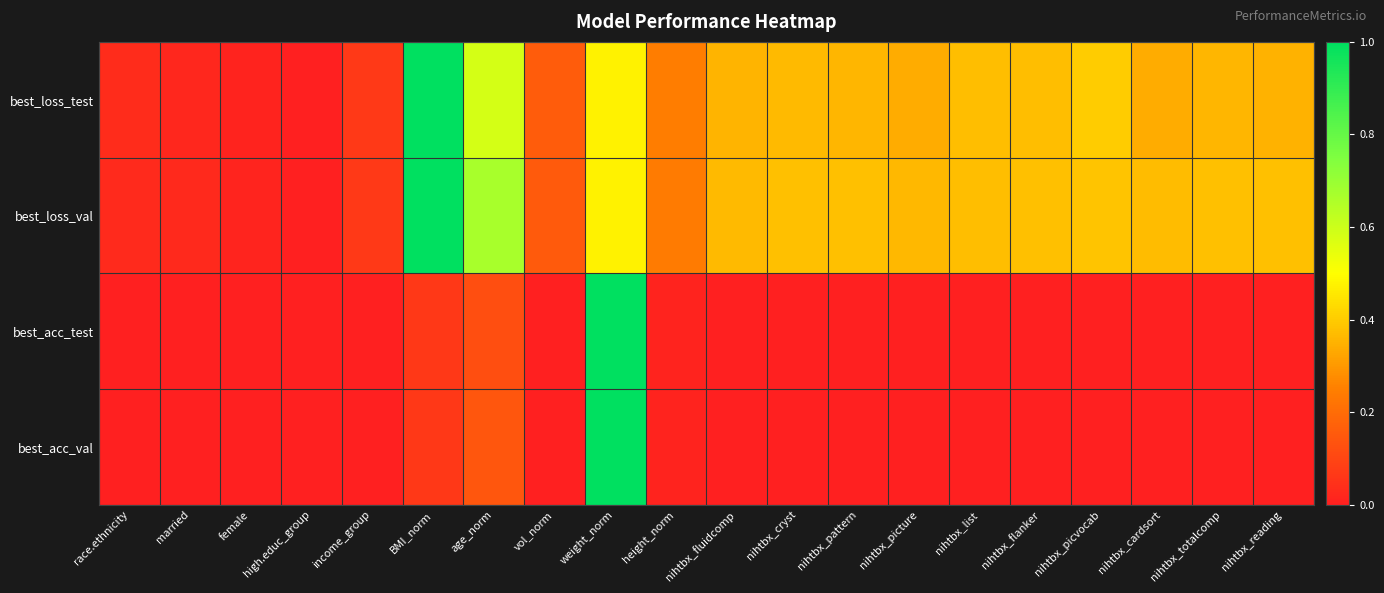

At how many categories does at least one series exceed 0?

20